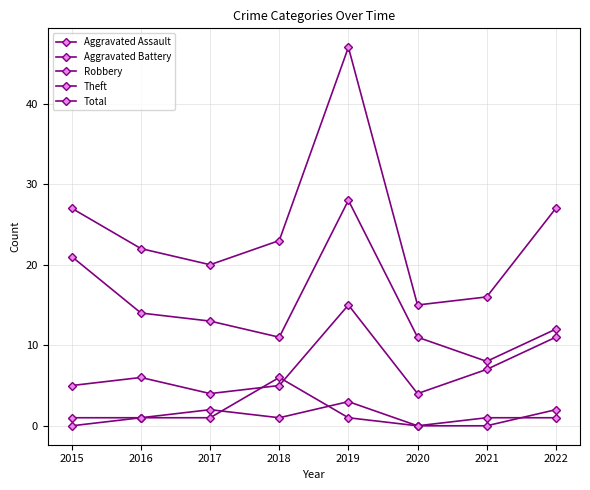

Reading left to right, transcribe all the data shown in this chart.

Aggravated Assault: 0	1	2	1	3	0	0	2
Aggravated Battery: 1	1	1	6	1	0	1	1
Robbery: 5	6	4	5	15	4	7	11
Theft: 21	14	13	11	28	11	8	12
Total: 27	22	20	23	47	15	16	27